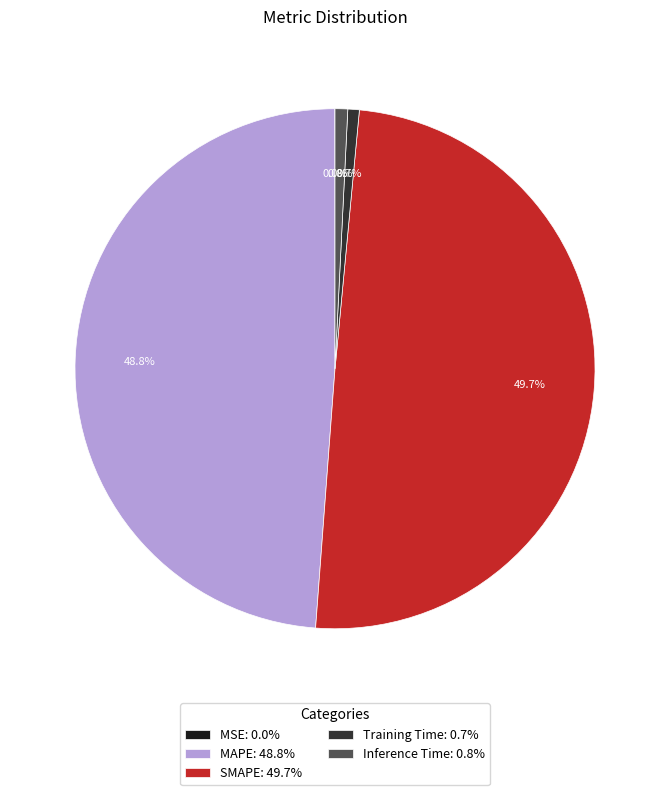

What percentage is NOT represented by MAPE?

51.2%